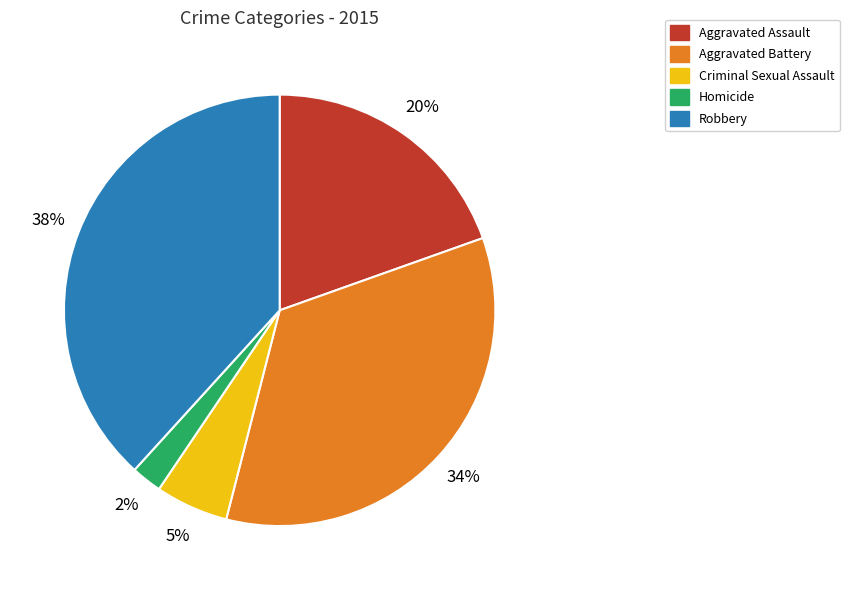

What is the smallest slice in the pie chart?

Homicide